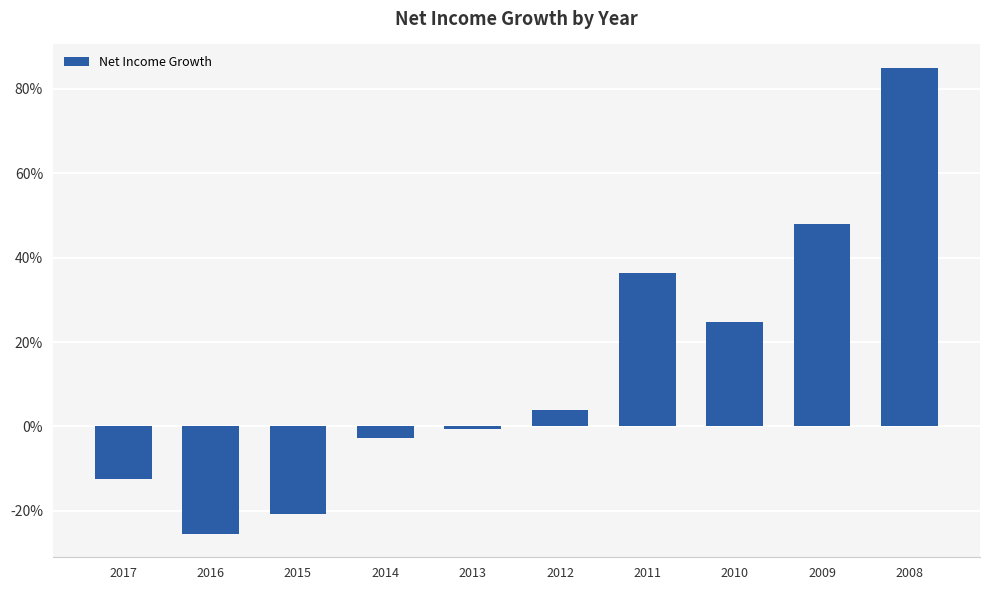

What is the value of the 10th bar from the left?

0.8